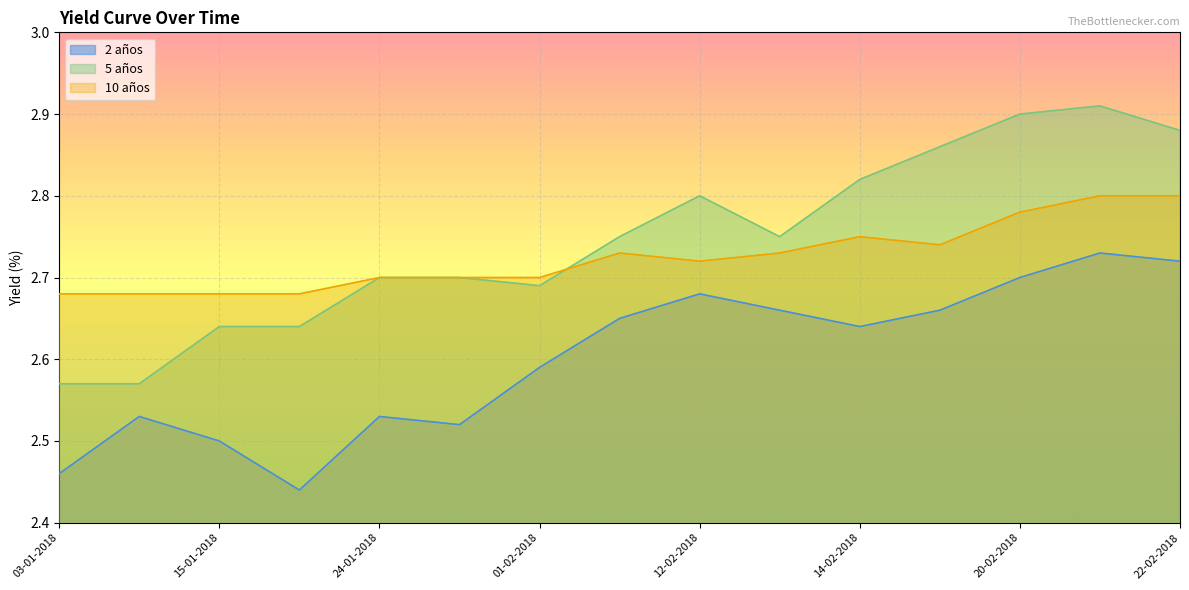

What is the value of the 5 años point at the 1st from the left?

2.6